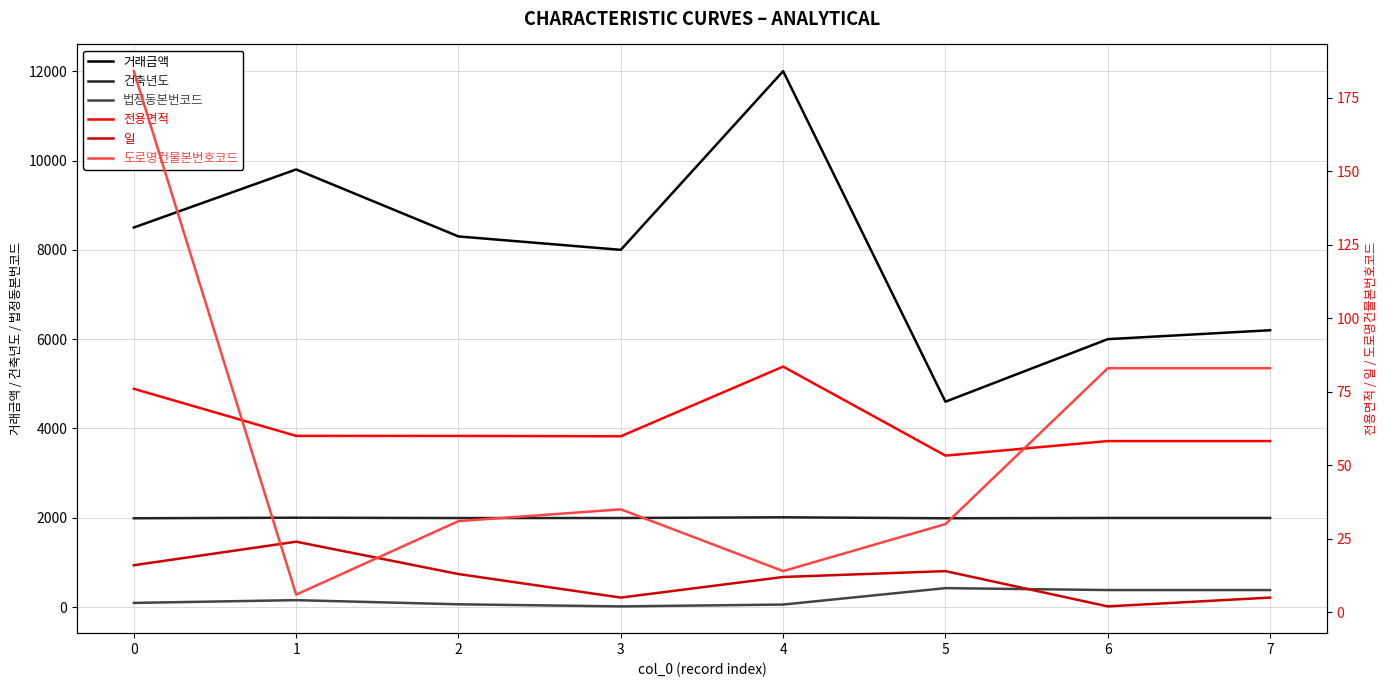

True or false: 거래금액 and 건축년도 cross at least once.

False